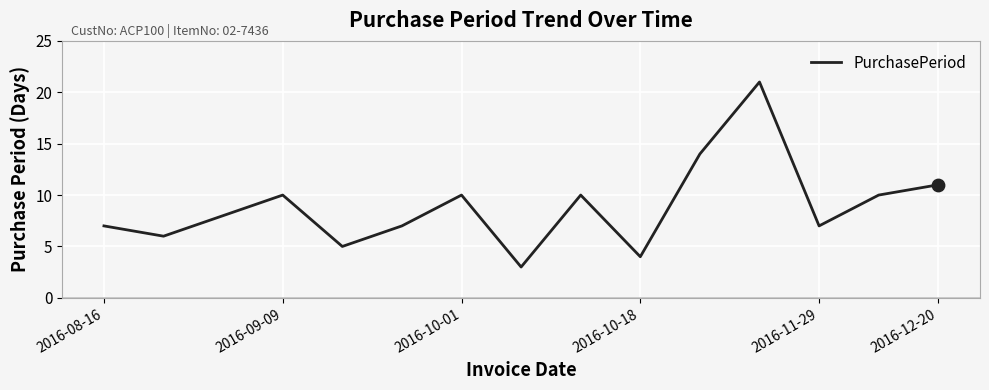

What is the minimum value shown in the chart?

3